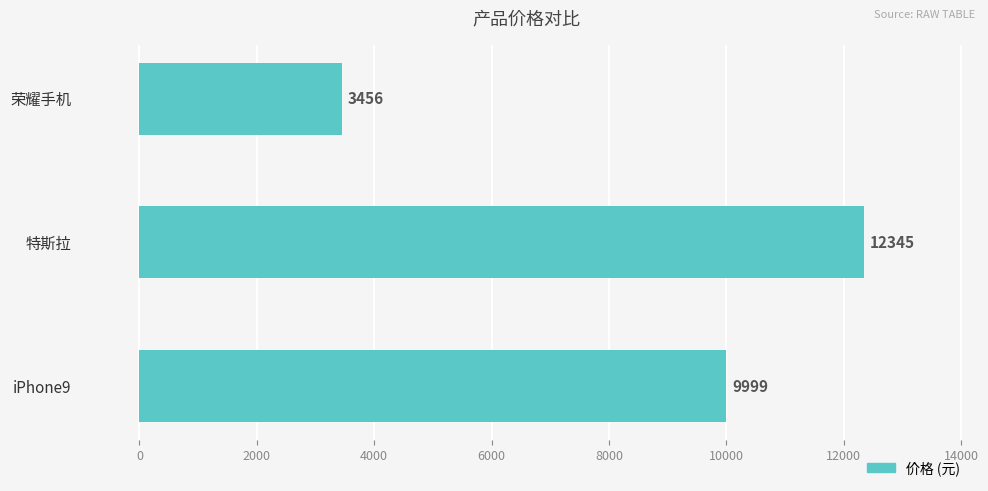

Rank the categories by value from highest to lowest.

特斯拉, iPhone9, 荣耀手机